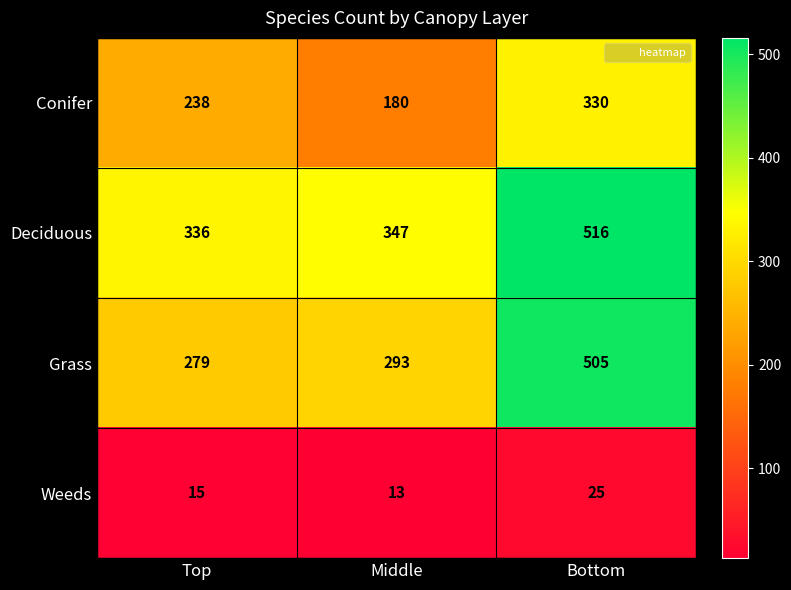

Reading left to right, list all the values displayed in this chart.

Conifer: 238	180	330
Deciduous: 336	347	516
Grass: 279	293	505
Weeds: 15	13	25